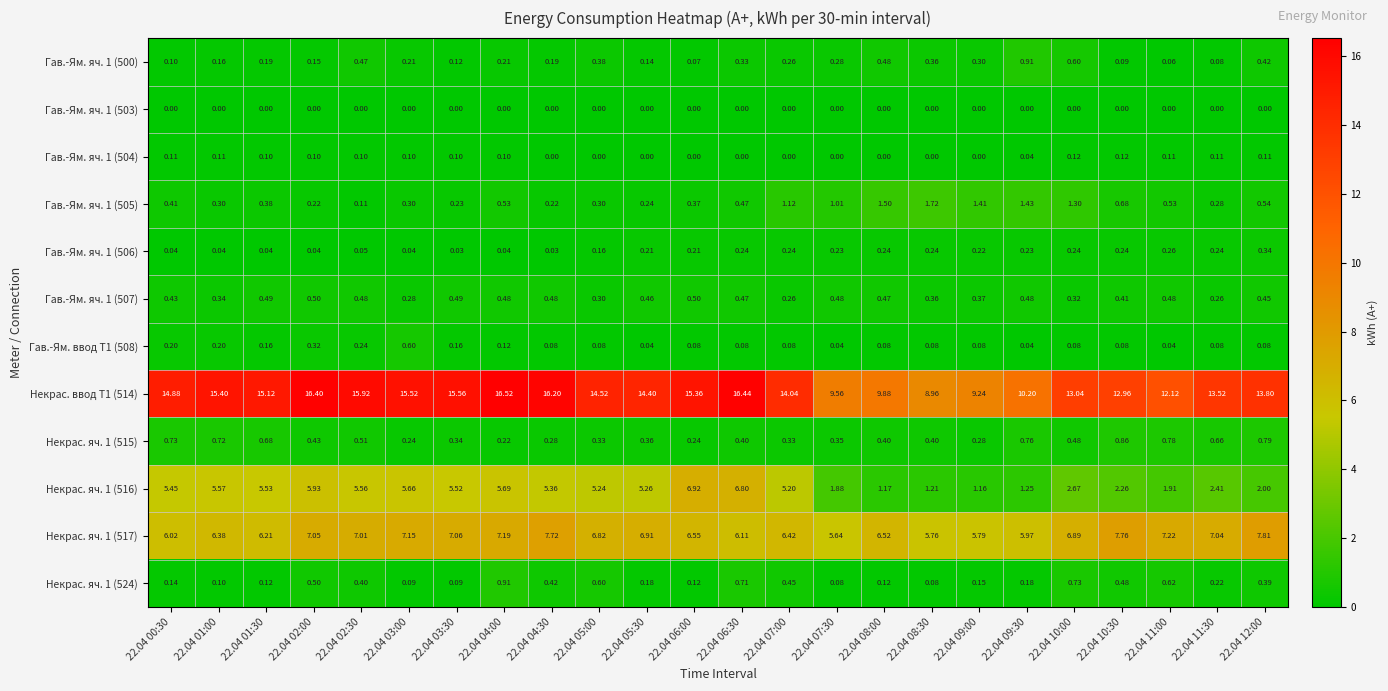

Is the value of Гав.-Ям. яч. 1 (503) at 22.04 00:30 greater than the value of Гав.-Ям. яч. 1 (500) at 22.04 07:30?

No